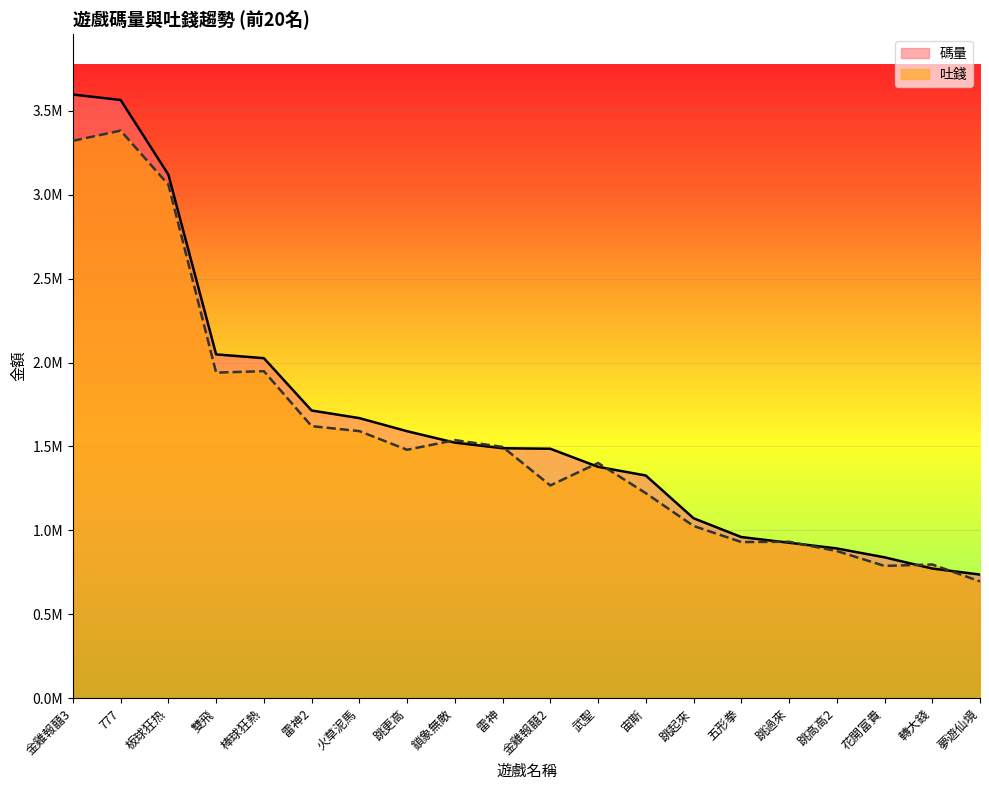

At how many categories does at least one series exceed 3490284?

2